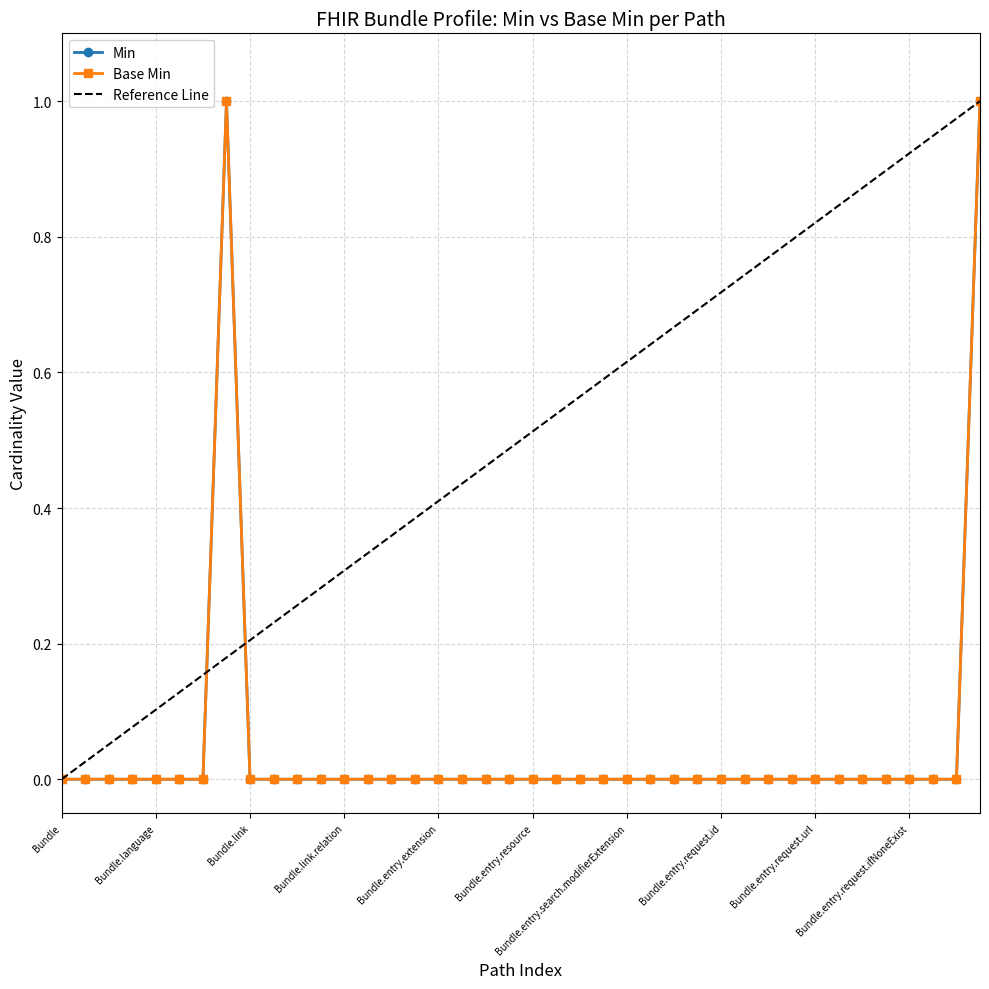

In Min, how many points are higher than both neighbors (excluding endpoints)?

1